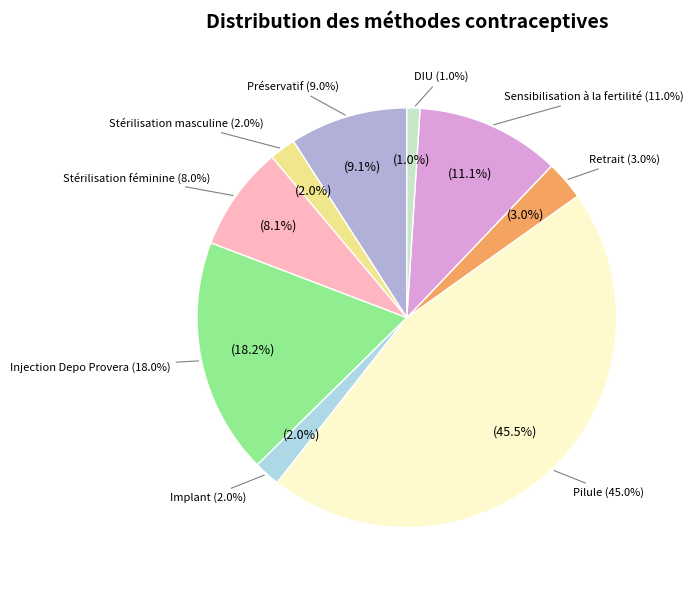

The Pilule slice represents 51% of the pie. True or false?

False